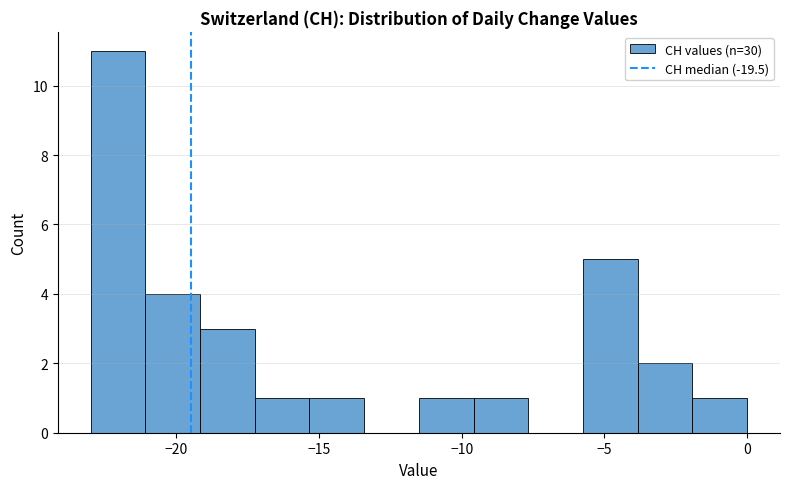

Around what value on the x-axis is the tallest bar? Give the approximate position of its centre, as read against the axis.

-22.0